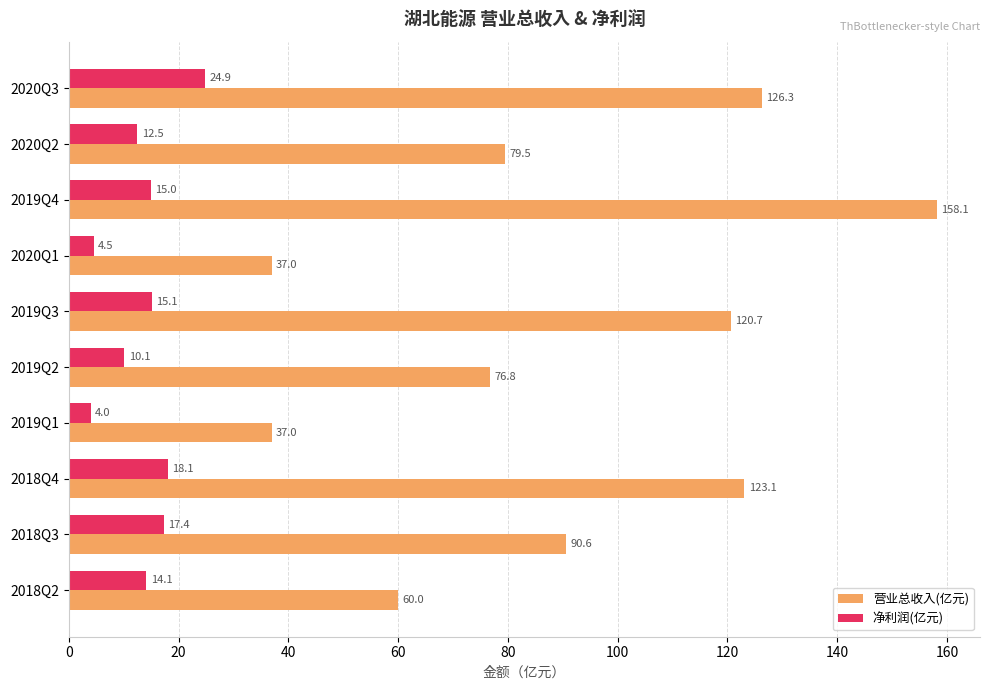

Rank the series at 2020Q2 from lowest to highest value.

净利润(亿元), 营业总收入(亿元)